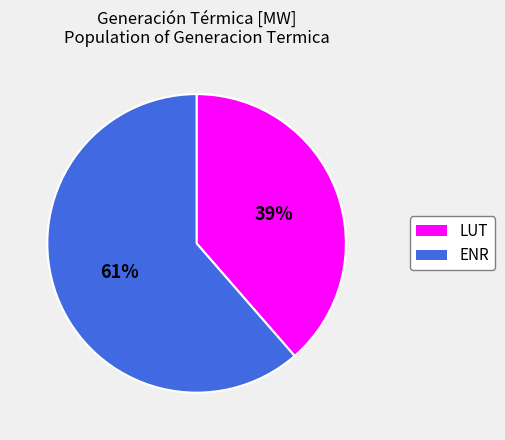

True or false: LUT accounts for 24% of the total.

False